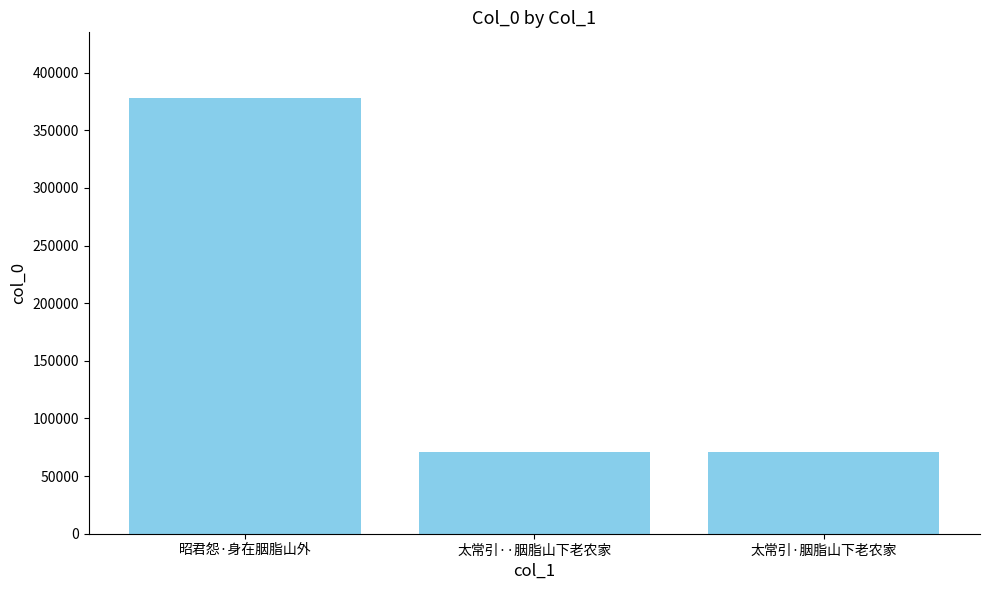

How many data points are less than 70657?

1